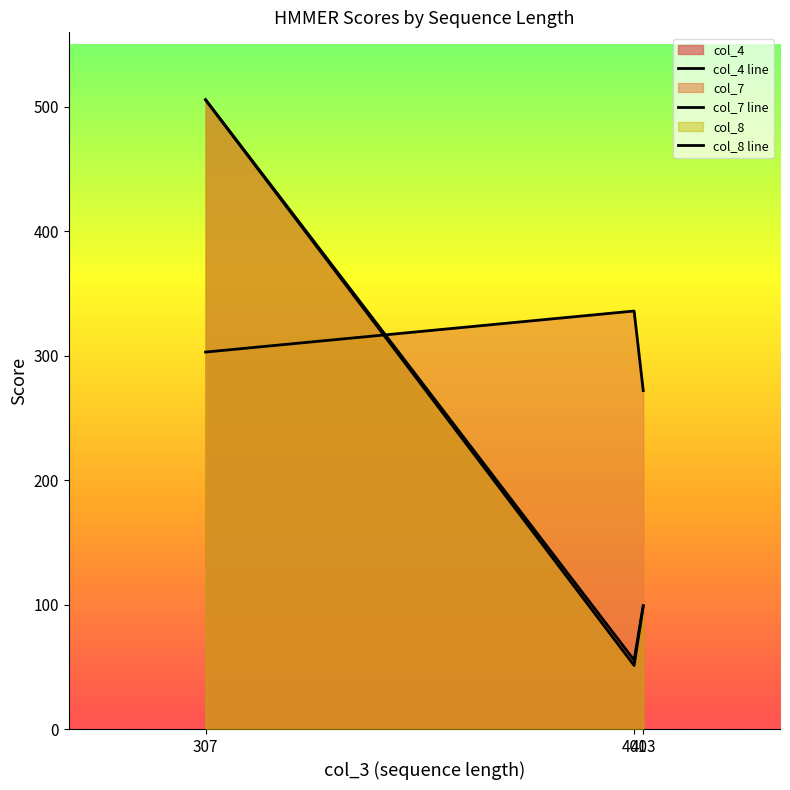

True or false: col_4 line has a value of 505.9 at 307.

True